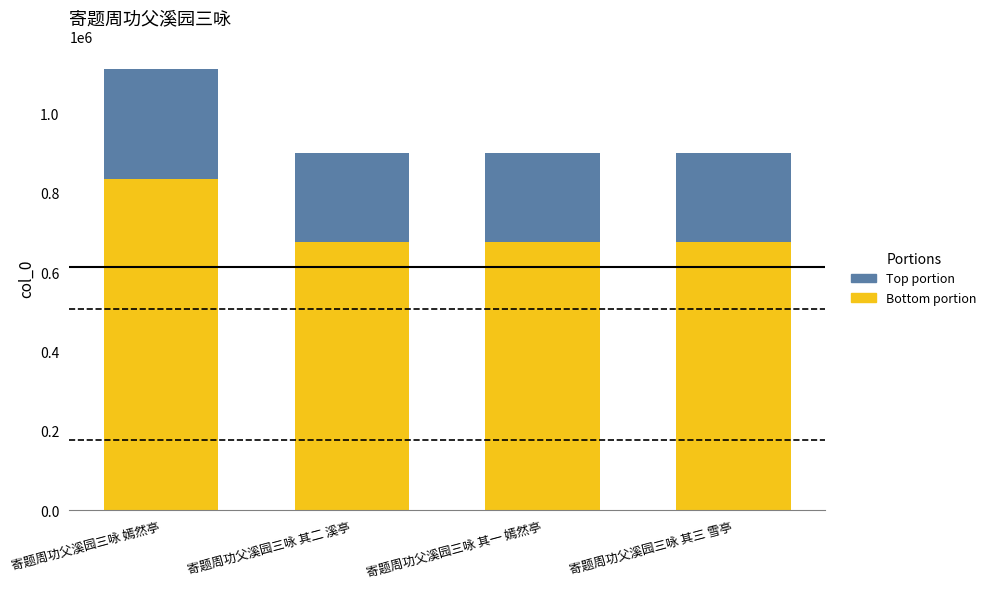

Does the chart contain any negative values?

No